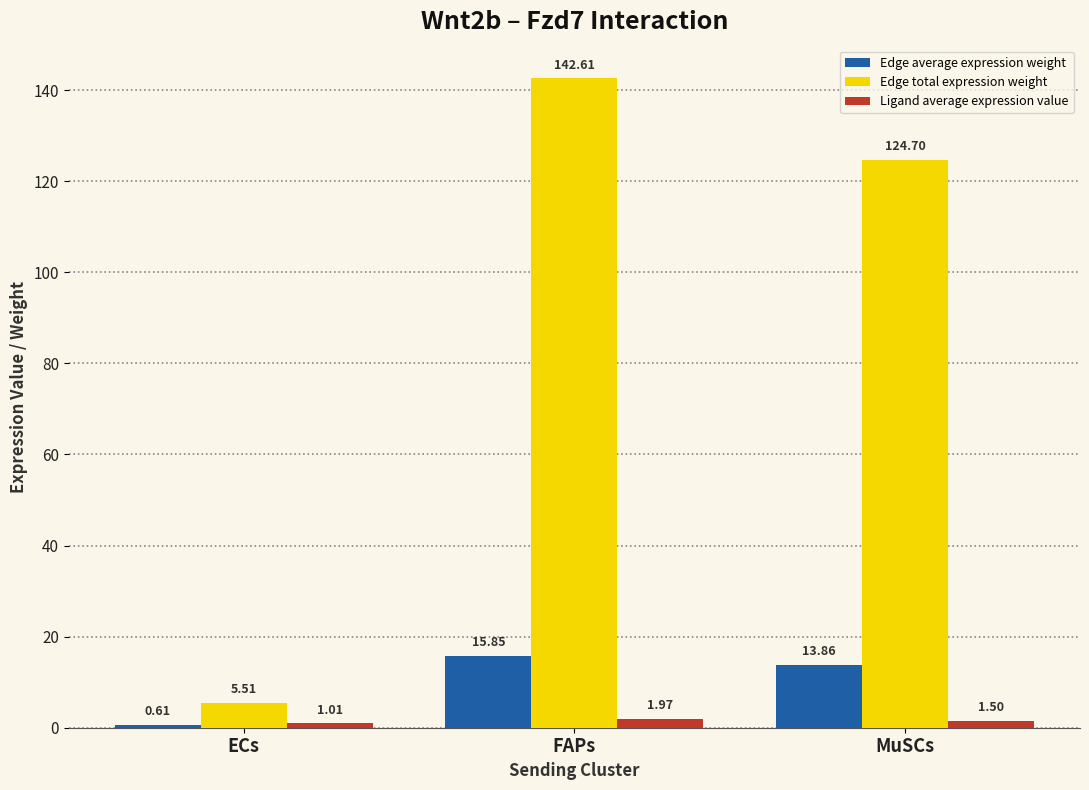

What is the sum of all Edge total expression weight values?

272.8